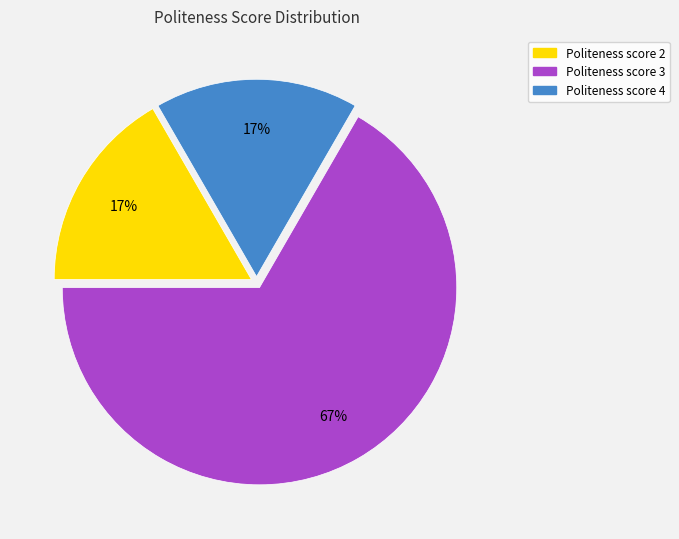

Does any single category account for the majority?

Yes